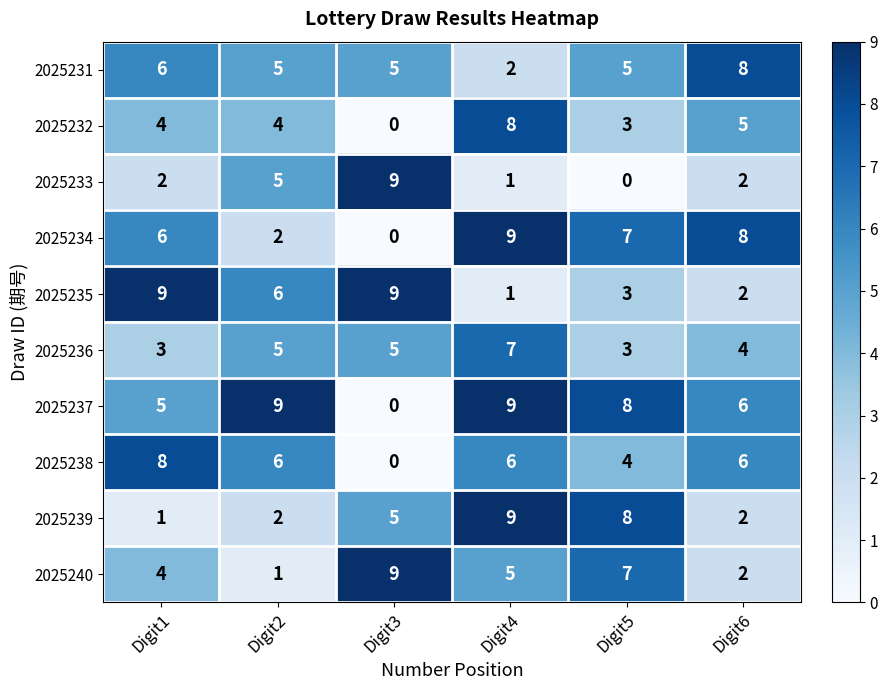

What is the difference between the maximum and second lowest values in the 2025231 series?

3